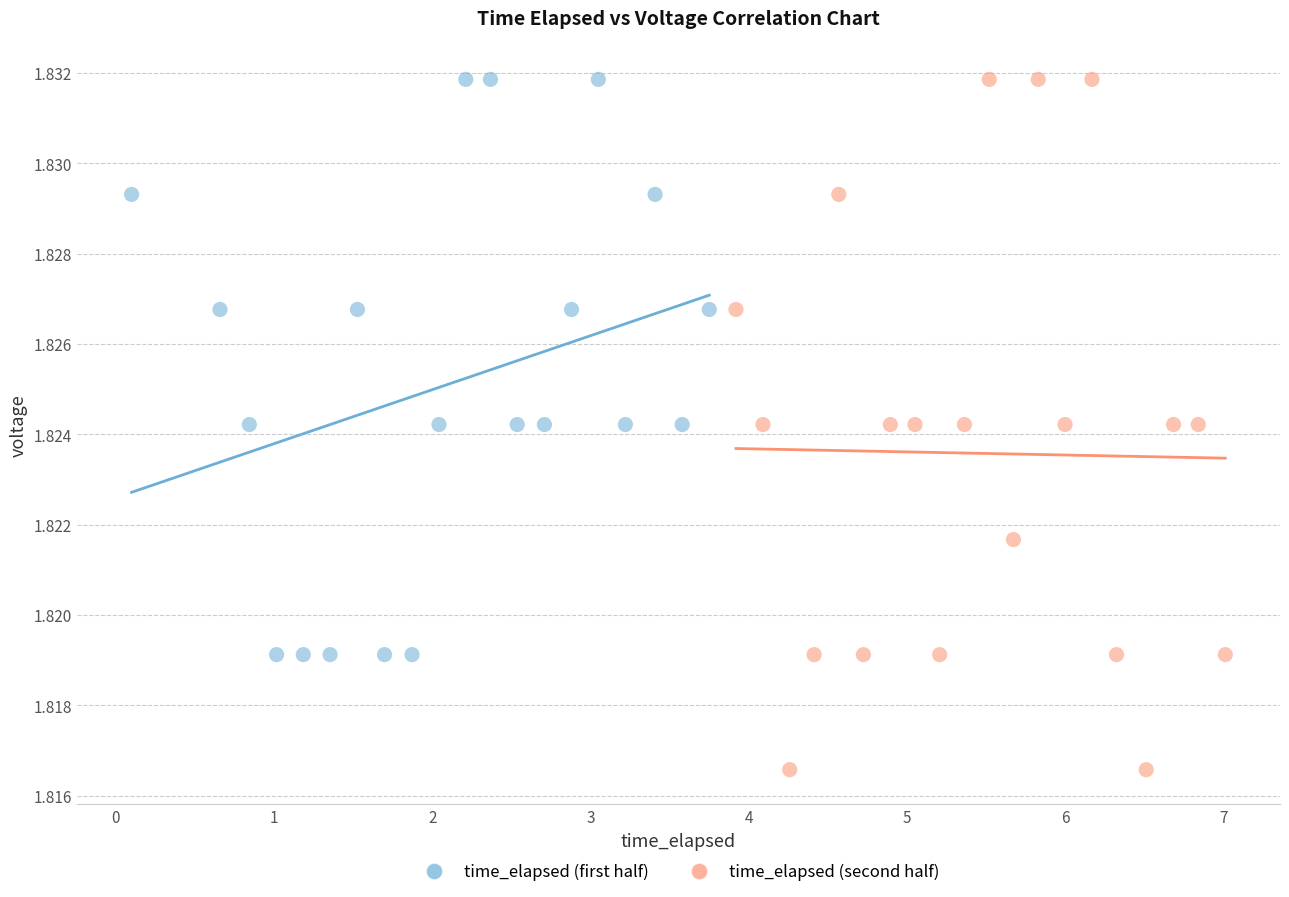

What are all the series names shown in the legend?

time_elapsed (first half), time_elapsed (second half)